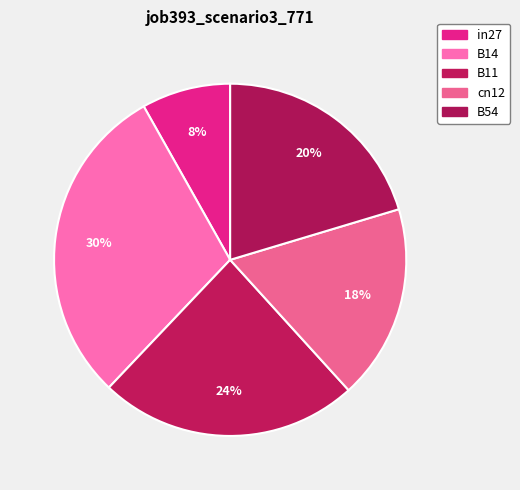

To the nearest percent, what percentage of the pie is in27?

8%